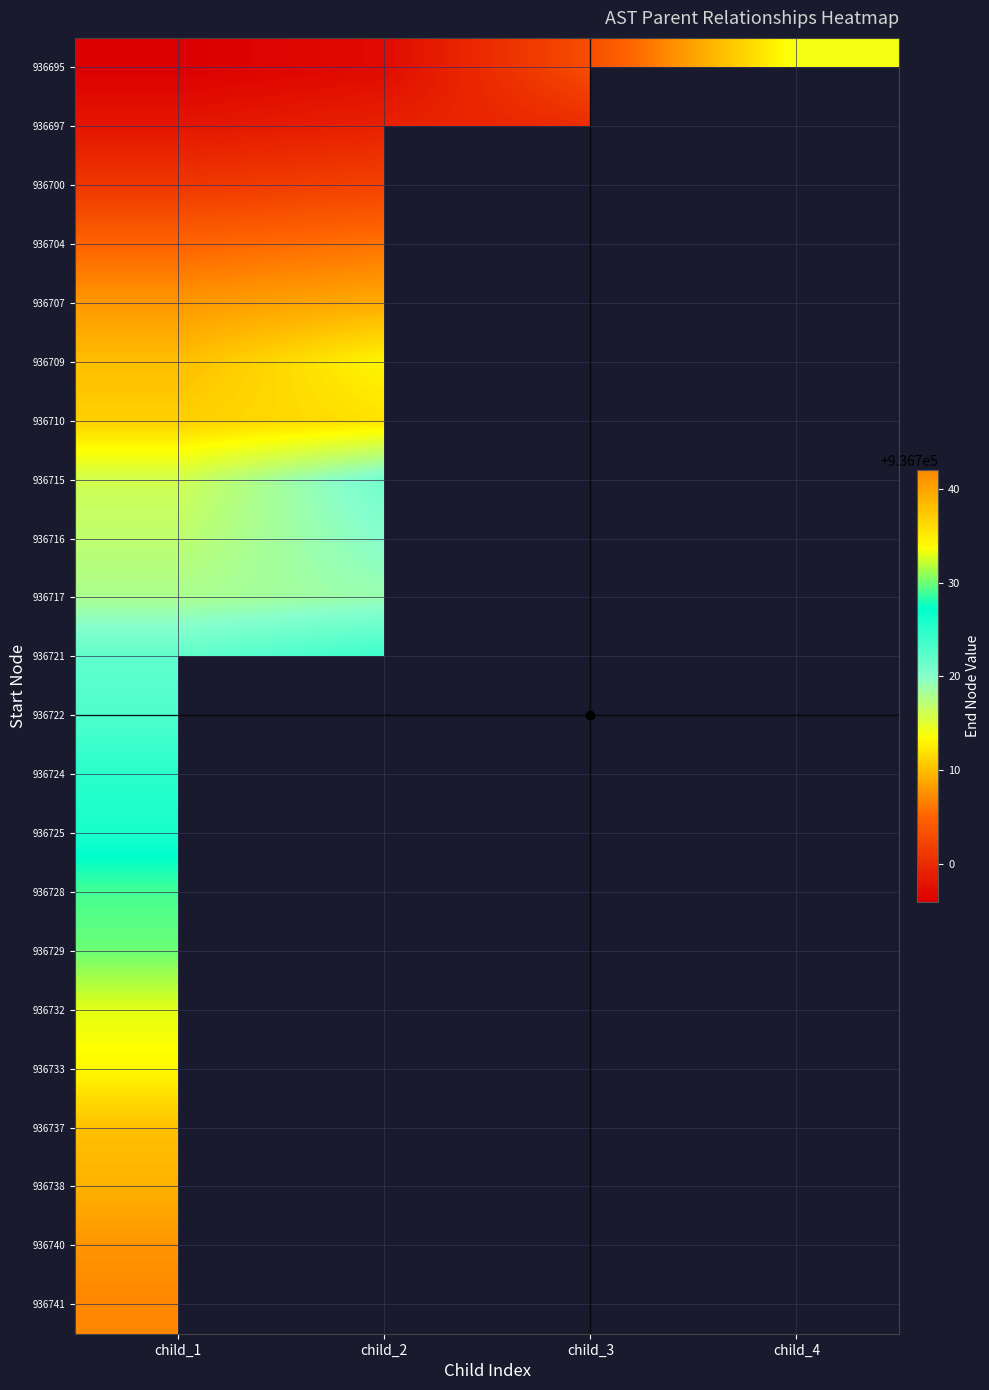

What is the smallest value displayed?

936696.0